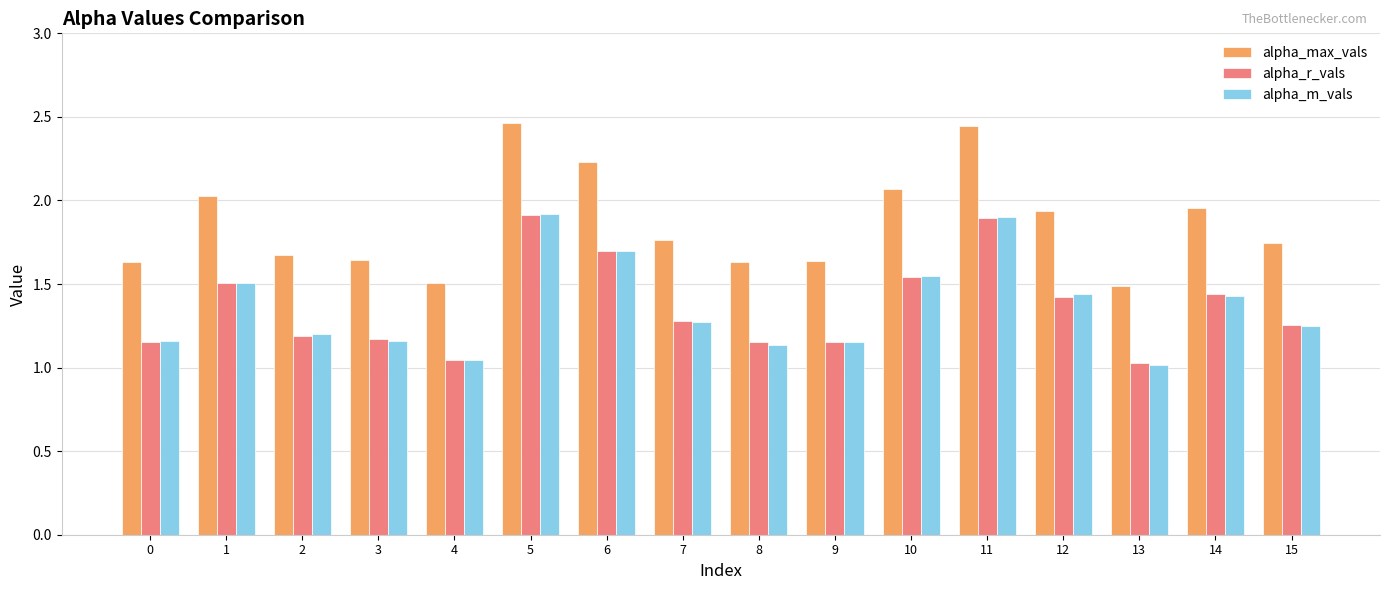

Count the number of data series in this chart.

3